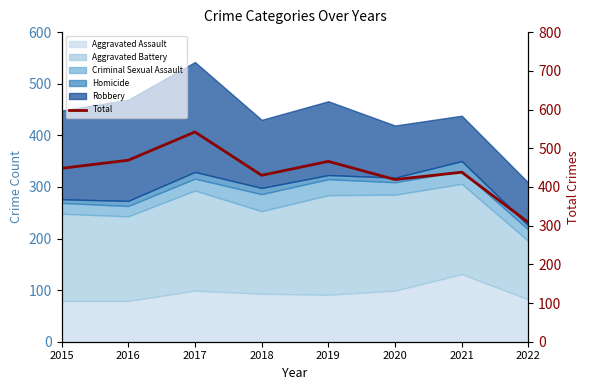

What is the change in value from 2017 to 2022?

-234